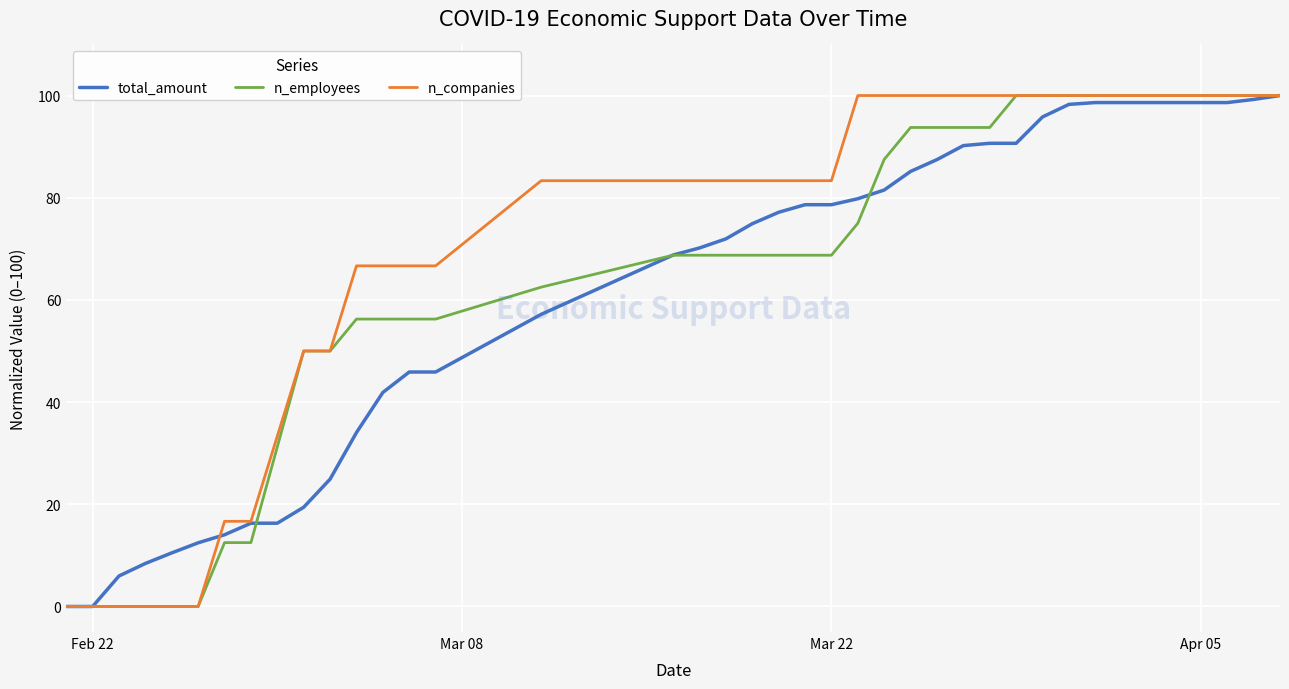

Which series has the largest total across all categories?

n_companies